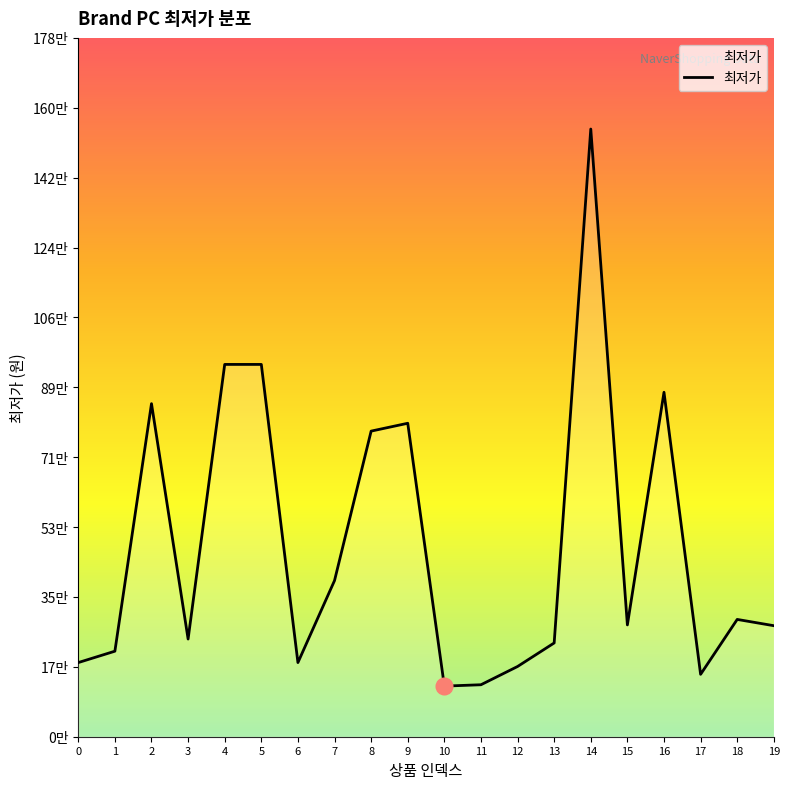

Does the chart have visible grid lines?

No